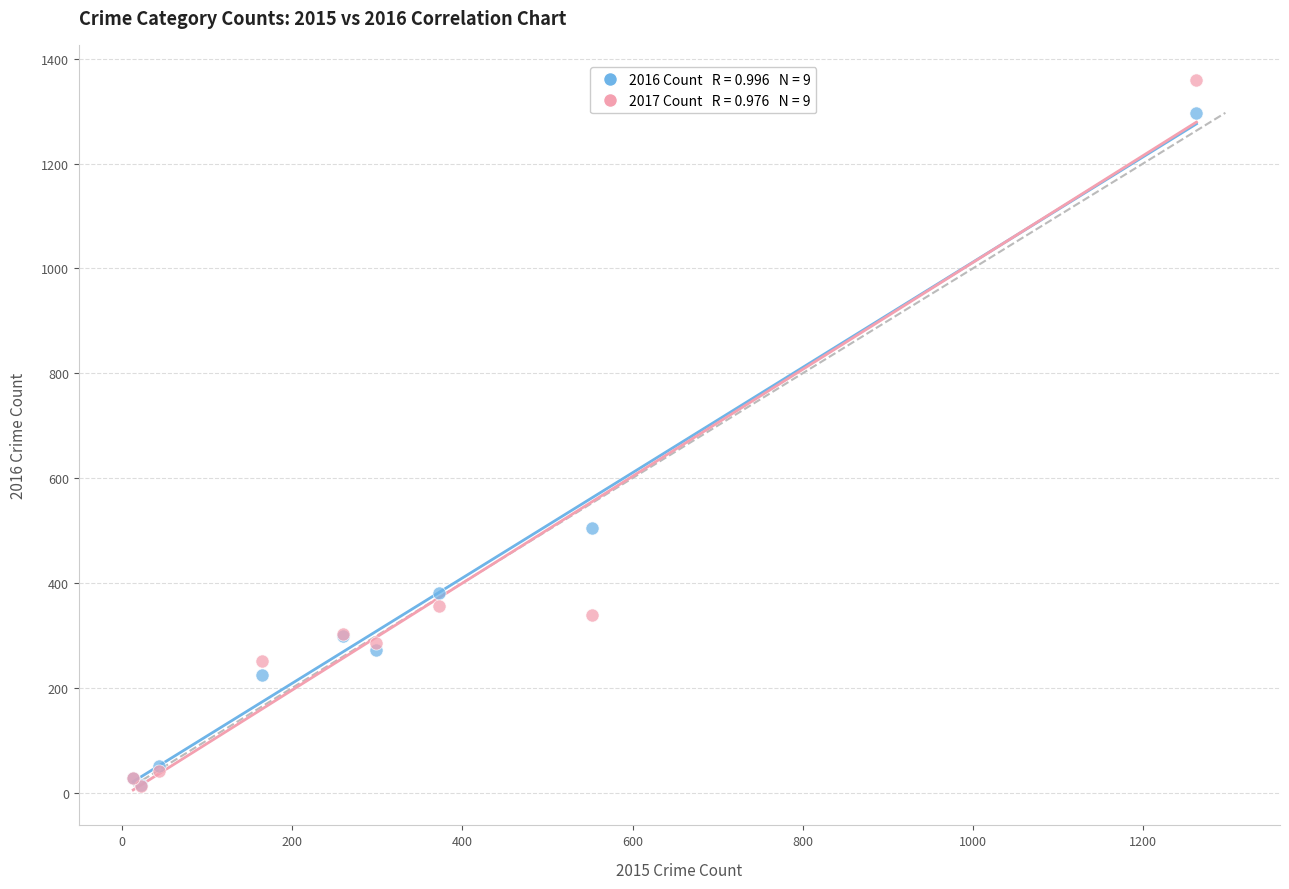

Across all series, what Y value is closest to 685?

505